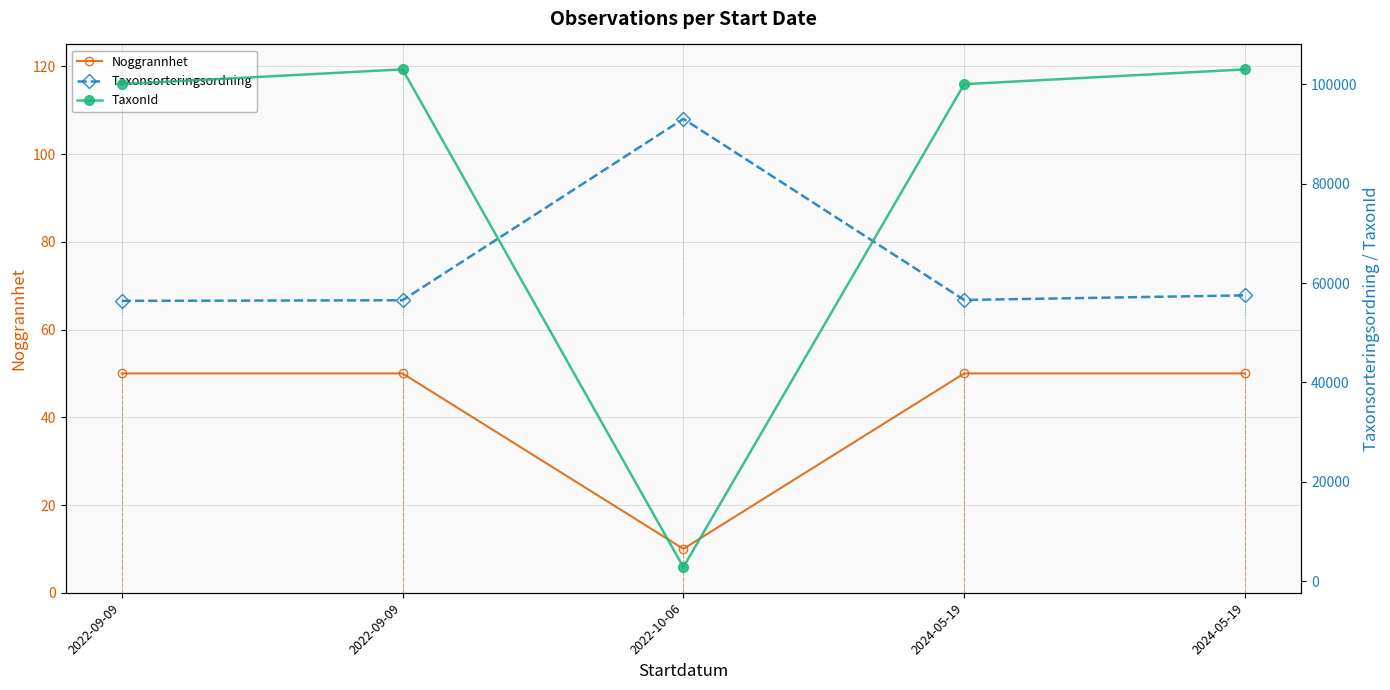

Where is Taxonsorteringsordning nearest to the value 74732?

2024-05-19